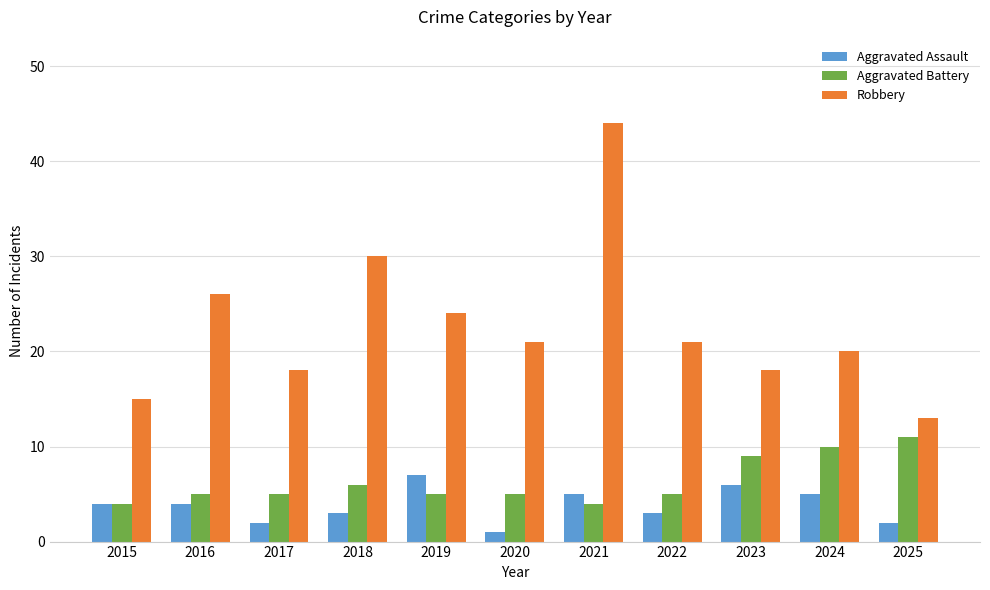

What is the value of the Aggravated Assault bar at the 1st from the left?

4